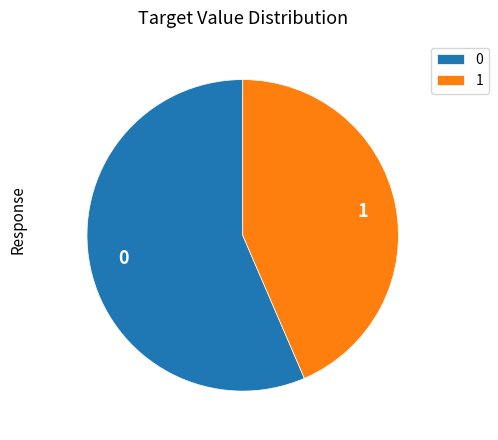

What is the ratio of the value at 0 to the value at 1?

1.3